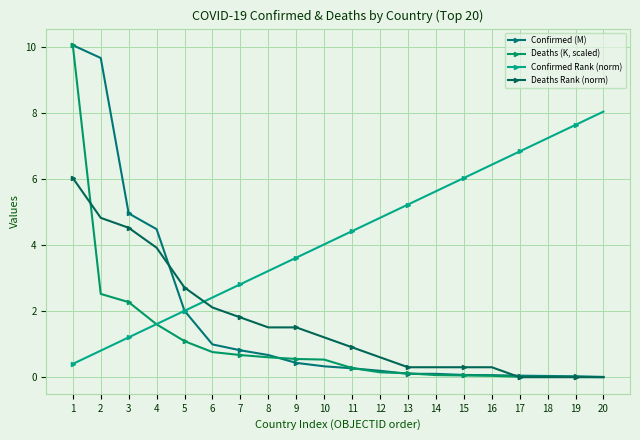

Between 8 and 16, which series saw the biggest shift?

Confirmed Rank (norm)